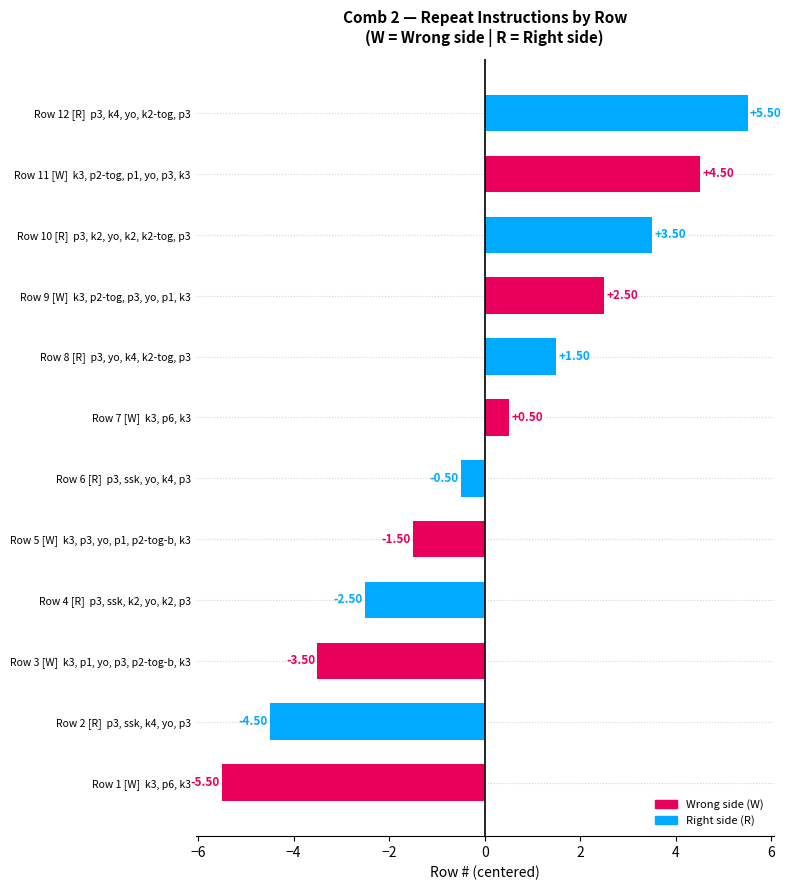

What is the change in value from Row 9 [W]  k3, p2-tog, p3, yo, p1, k3 to Row 11 [W]  k3, p2-tog, p1, yo, p3, k3?

+2.0